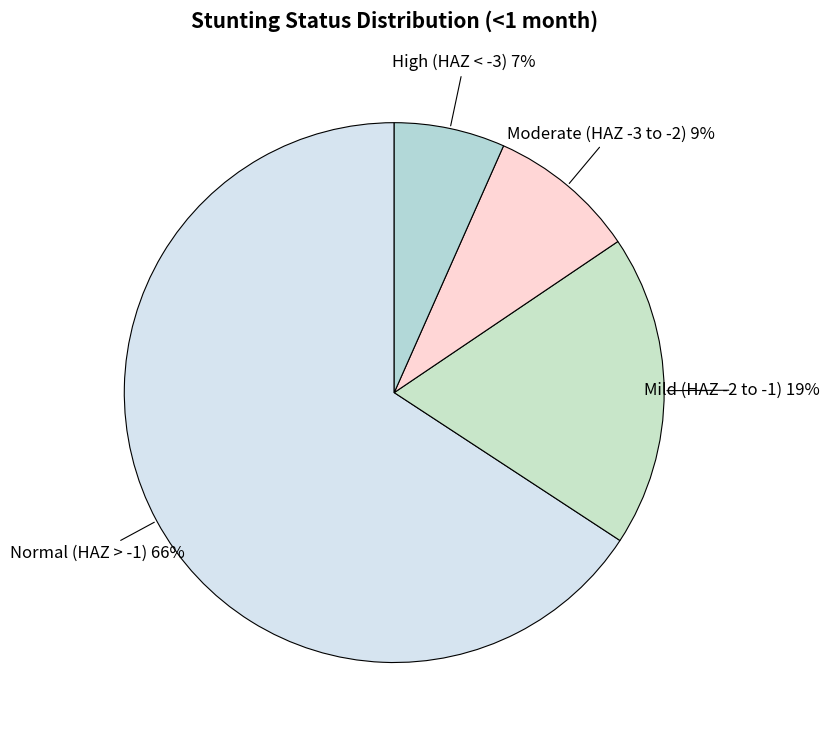

To the nearest percent, what percentage of the pie is Moderate (HAZ -3 to -2)?

9%